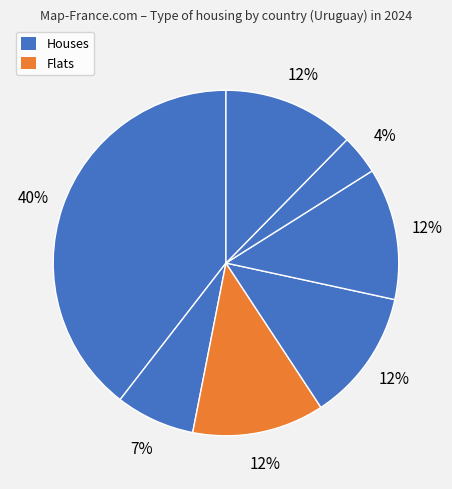

How many segments does this pie chart have?

7